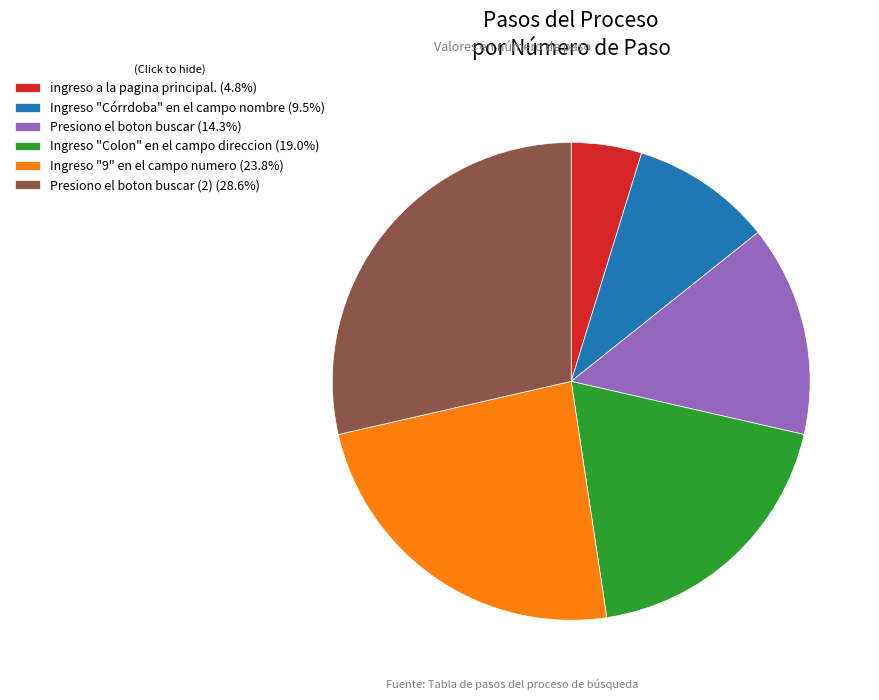

Is there any slice that represents more than half of the pie?

No